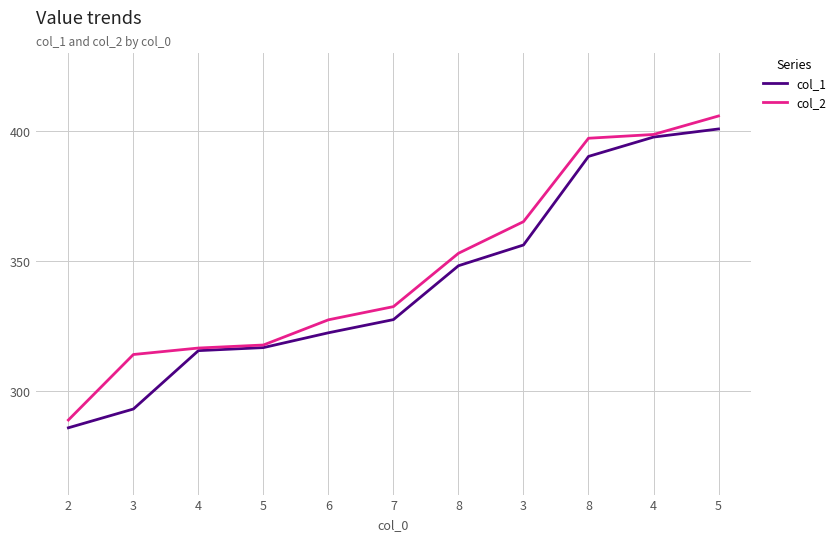

What is the difference between the col_1 values at 8 and 7?

20.8